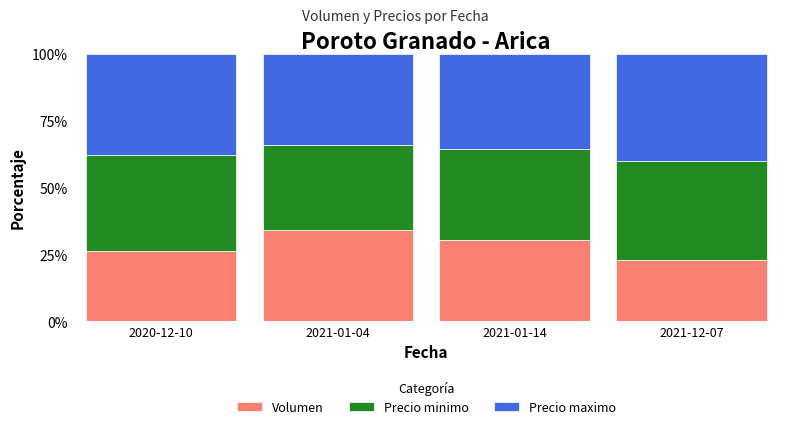

What is the maximum value for Volumen?

34.1